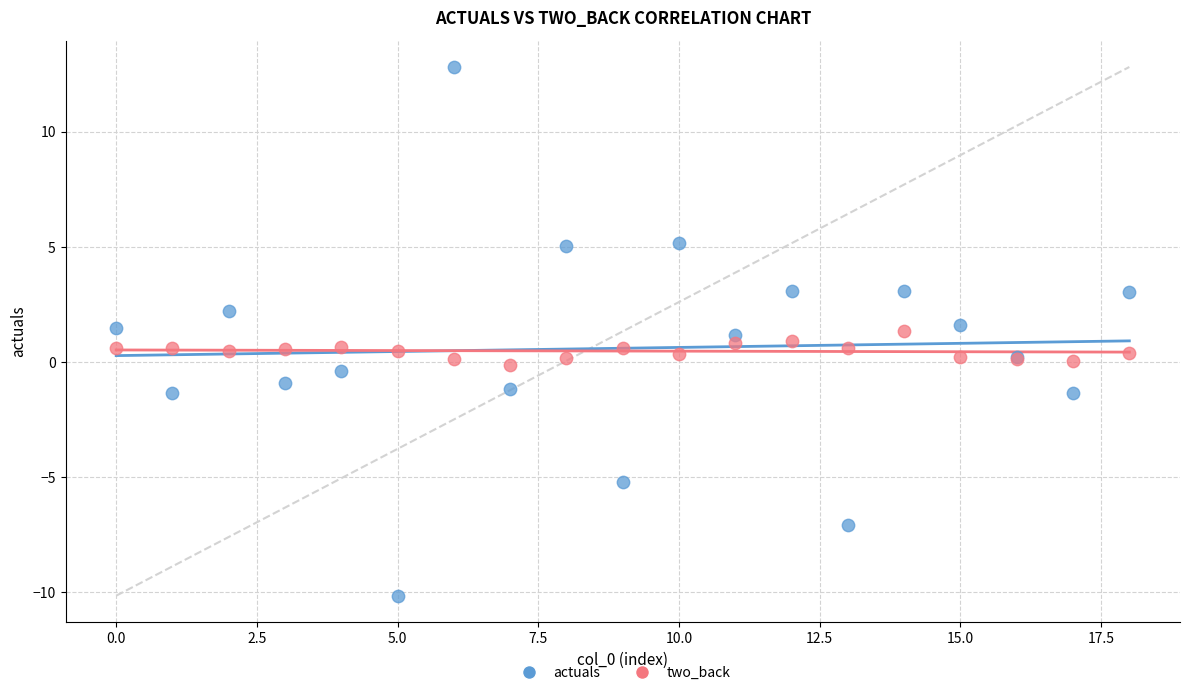

Which series contains the highest Y value?

actuals